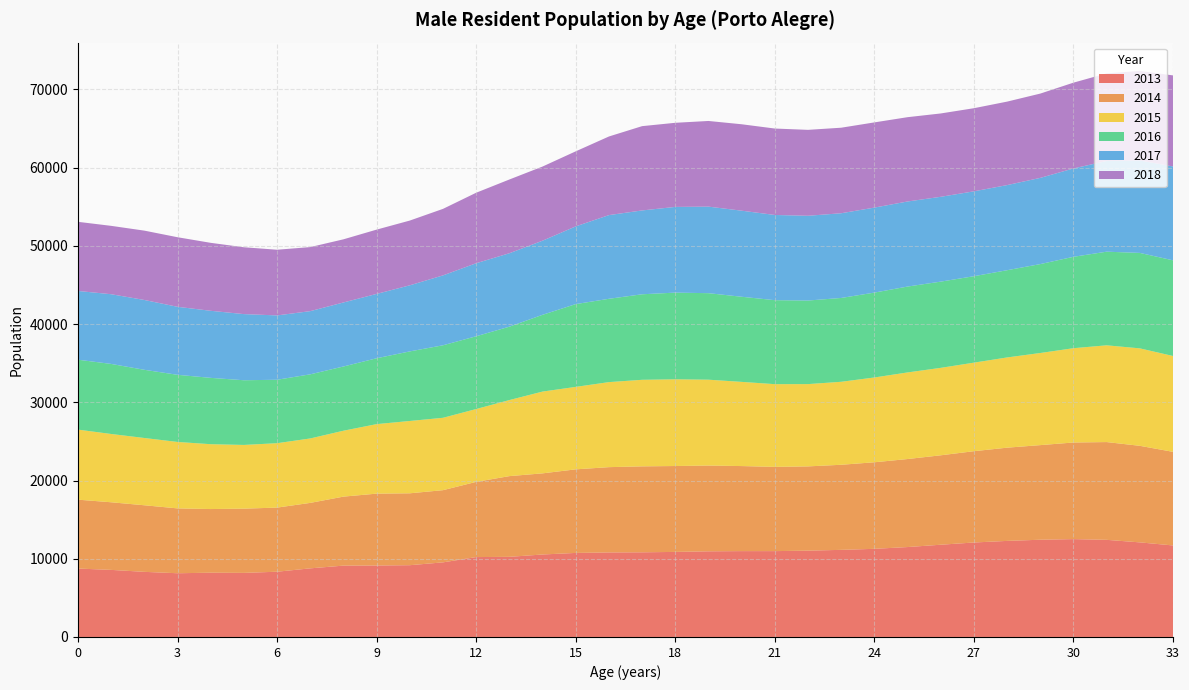

Reading left to right, what are all the values shown in this chart?

2013: 8746	8575	8324	8146	8216	8192	8341	8772	9121	9136	9175	9538	10213	10243	10544	10743	10807	10823	10873	10949	10975	10974	11034	11136	11267	11494	11791	12077	12280	12430	12510	12417	12092	11699
2014: 8805	8643	8511	8290	8136	8211	8196	8369	8820	9186	9190	9227	9615	10318	10371	10684	10901	10986	10979	10965	10871	10769	10771	10876	11065	11251	11432	11671	11917	12094	12349	12497	12343	11965
2015: 8955	8729	8600	8493	8290	8145	8233	8237	8425	8887	9246	9252	9310	9723	10454	10541	10870	11065	11085	10974	10762	10574	10519	10608	10838	11070	11178	11318	11534	11775	12055	12368	12458	12254
2016: 8936	8955	8716	8582	8480	8269	8110	8197	8211	8419	8894	9270	9303	9383	9814	10583	10651	10932	11081	11059	10881	10736	10682	10716	10850	10978	11022	11050	11151	11366	11682	11969	12201	12229
2017: 8788	8911	8926	8692	8573	8454	8224	8076	8183	8226	8448	8934	9335	9384	9473	9935	10697	10717	10956	11063	11003	10890	10835	10828	10866	10874	10843	10850	10880	11019	11295	11593	11816	11999
2018: 8837	8739	8864	8894	8686	8544	8397	8188	8072	8219	8278	8504	9012	9427	9479	9593	10050	10775	10752	10950	11047	11049	10983	10934	10891	10777	10654	10625	10671	10776	10966	11199	11447	11638